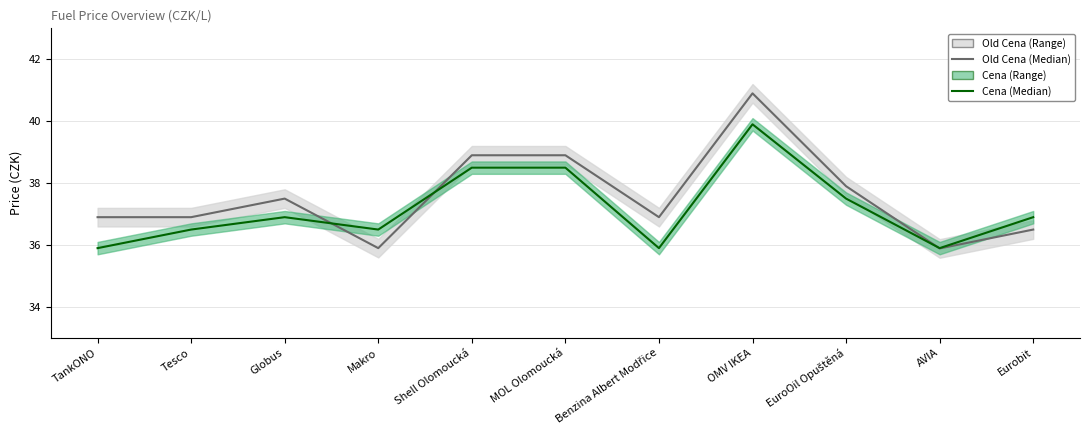

How many lines are shown in the chart?

2